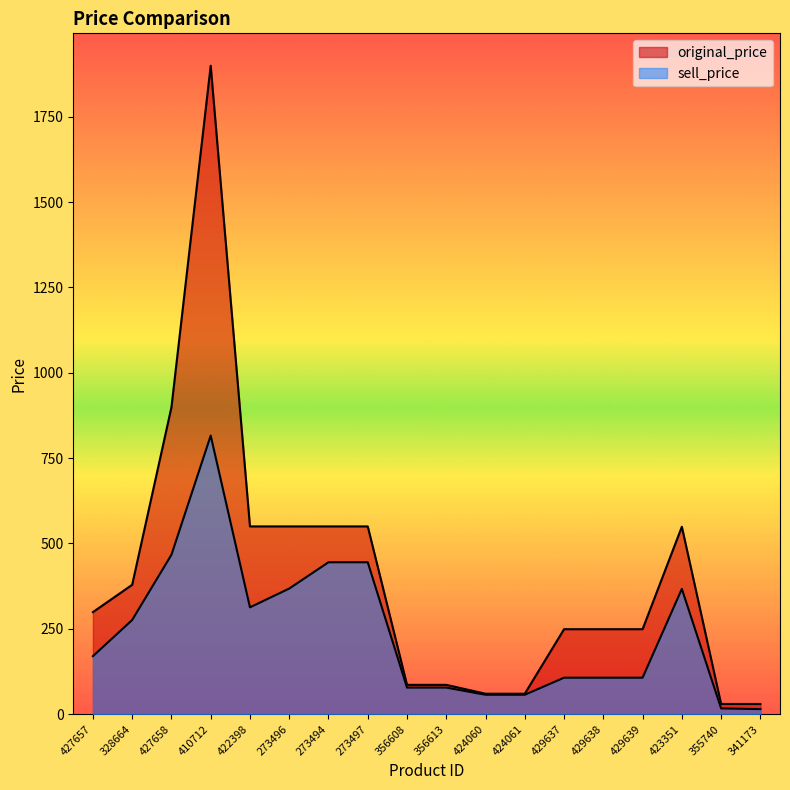

Rank the series by their average value, from highest to lowest.

original_price, sell_price